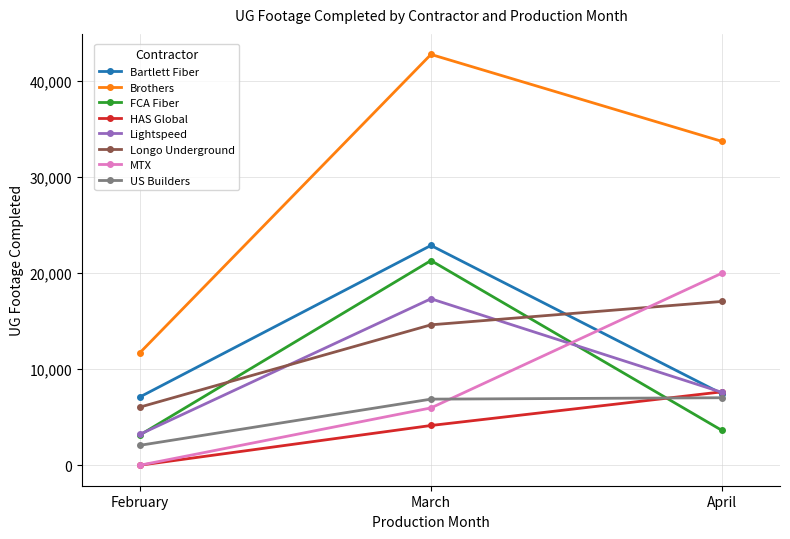

What is the total value across all series at April?

104142